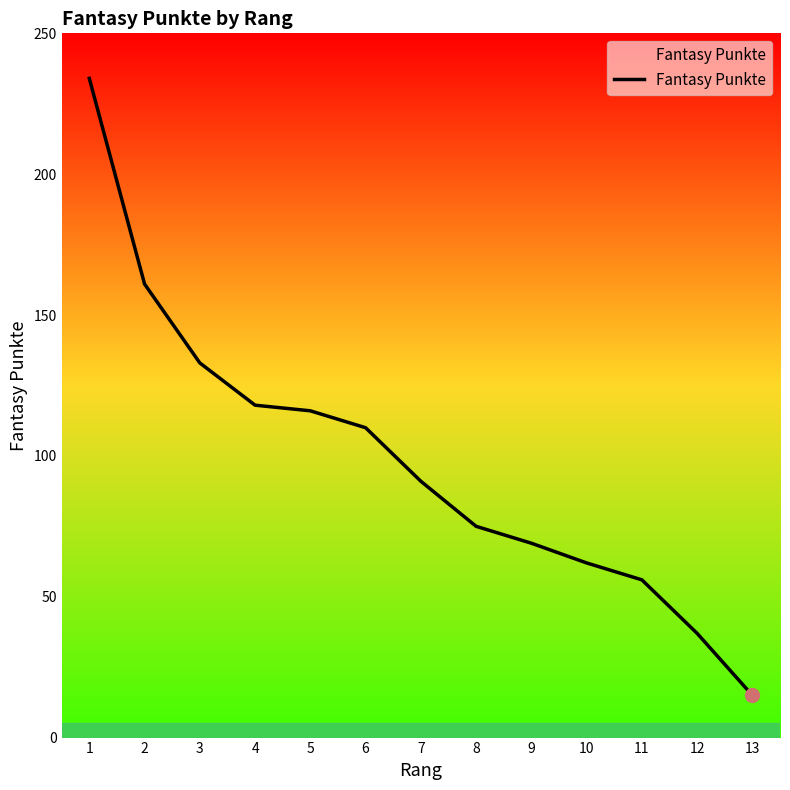

How many categories are shown in the chart?

13